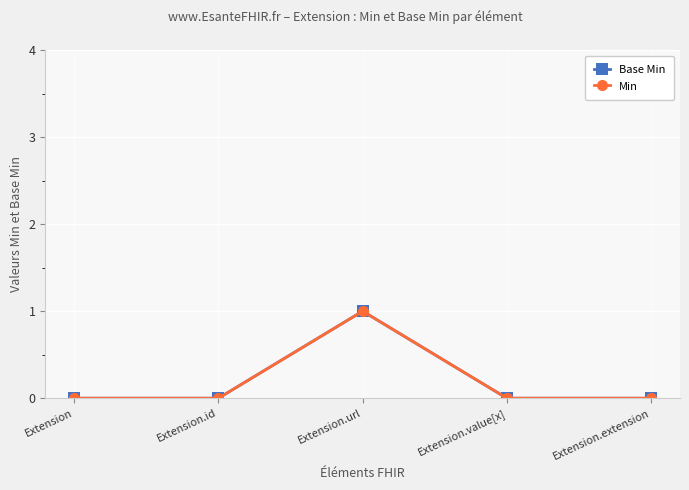

Does the chart display data point markers on the line(s)?

Yes